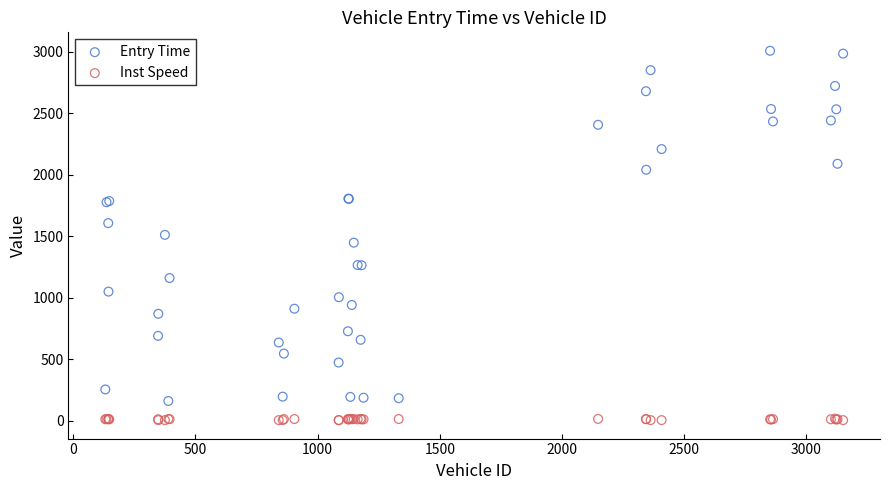

Which series reaches the minimum Y coordinate?

Inst Speed